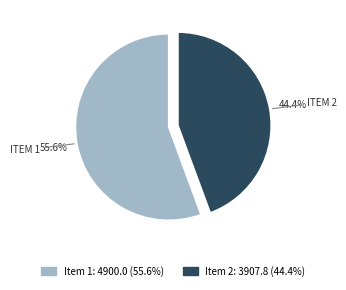

How many slices are in this pie chart?

2